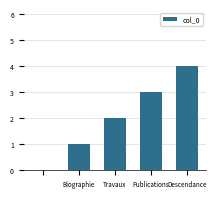

What is the sum of all values?

10